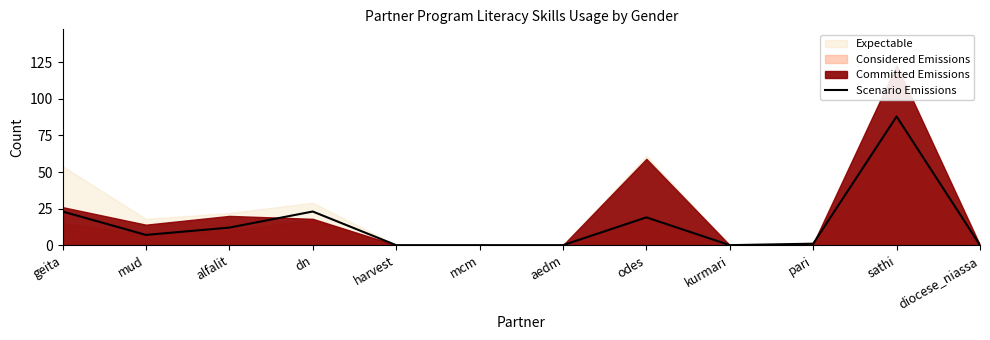

What is the maximum value for Scenario Emissions?

88